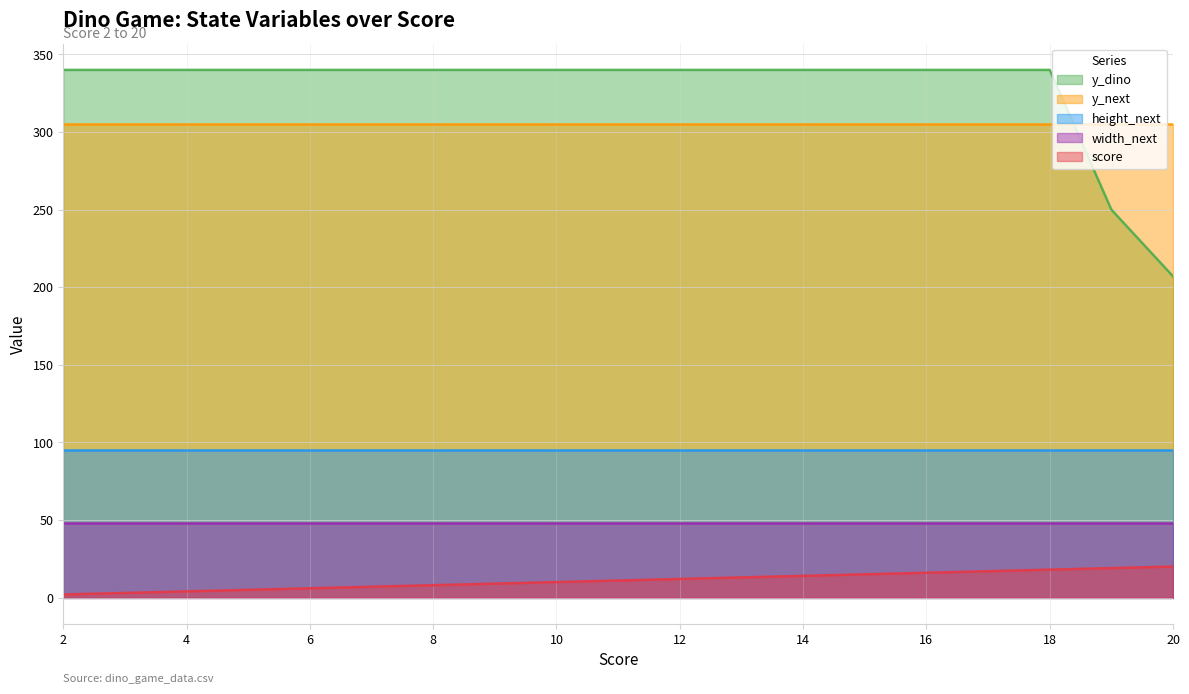

Which series has the largest total across all categories?

y_dino